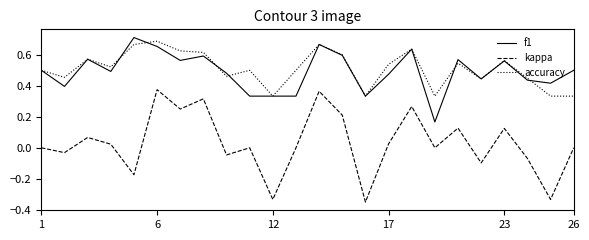

How many interior local peaks does the accuracy series have?

7